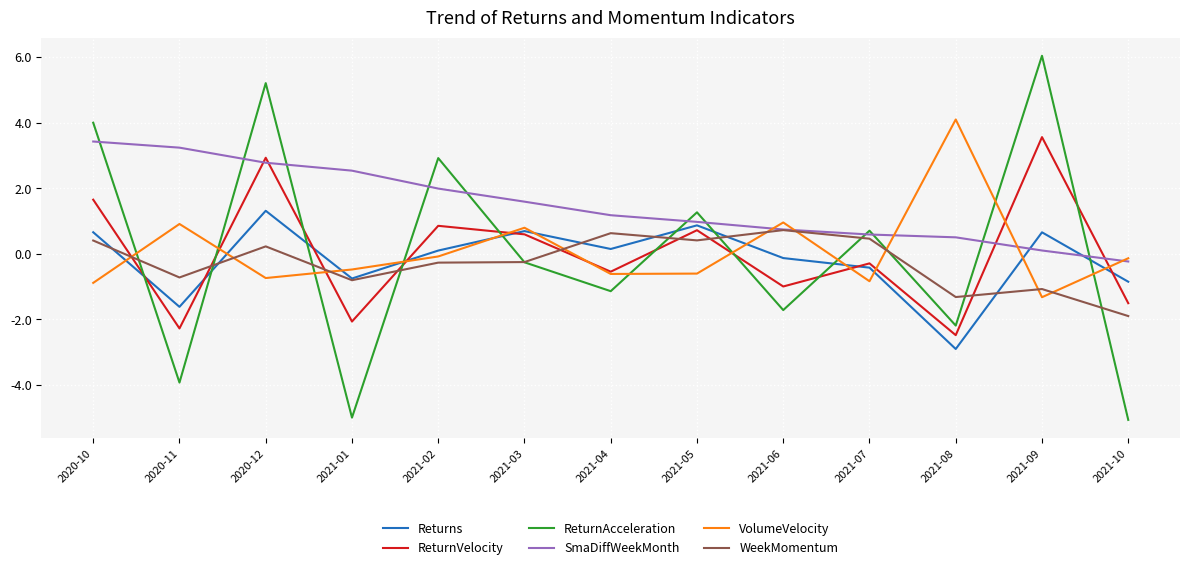

How many lines are shown in the chart?

6